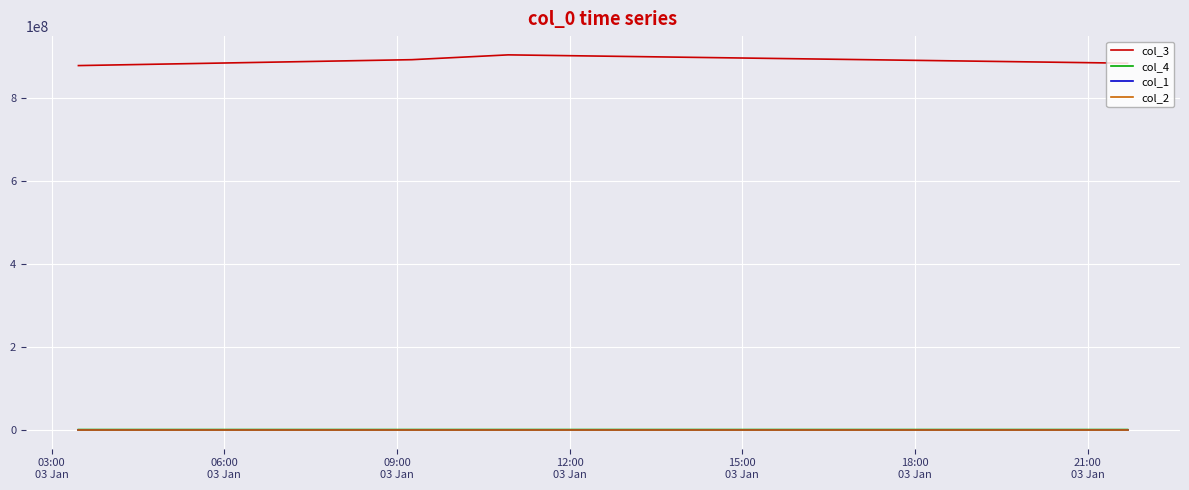

What is the minimum value for col_1?

37